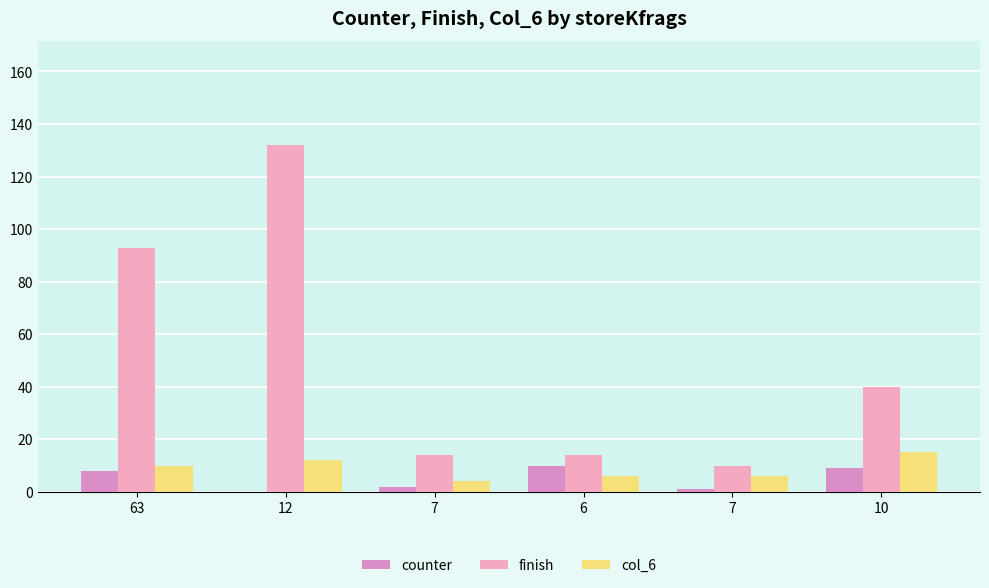

Are the bars horizontal?

No